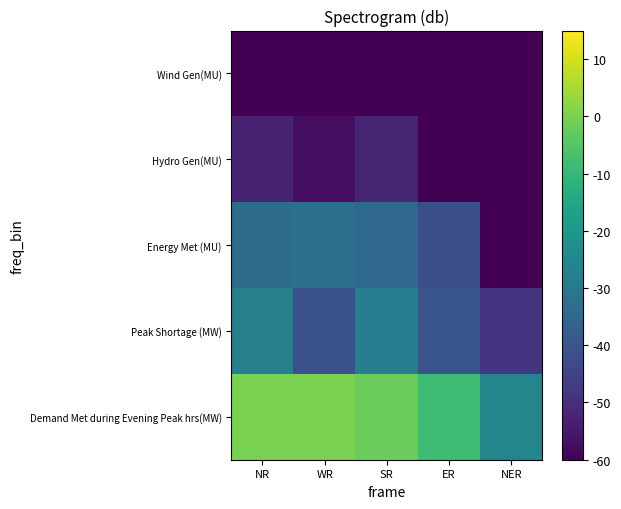

What is the spread (max minus min) of values at SR?

66.2